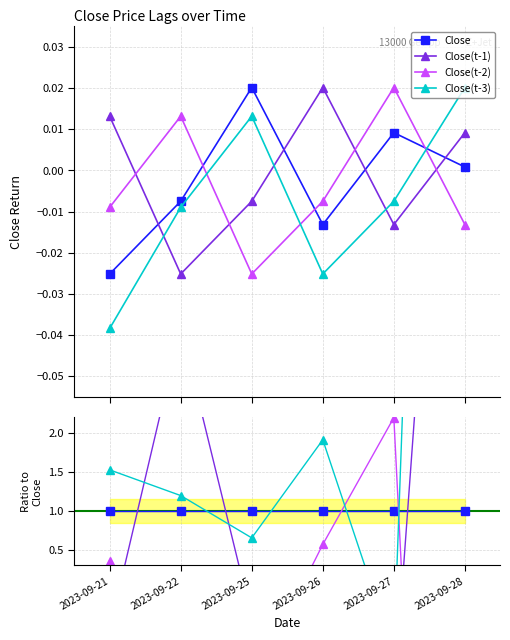

What is the value of the Close(t-3) point at the 3rd from the left?

0.7